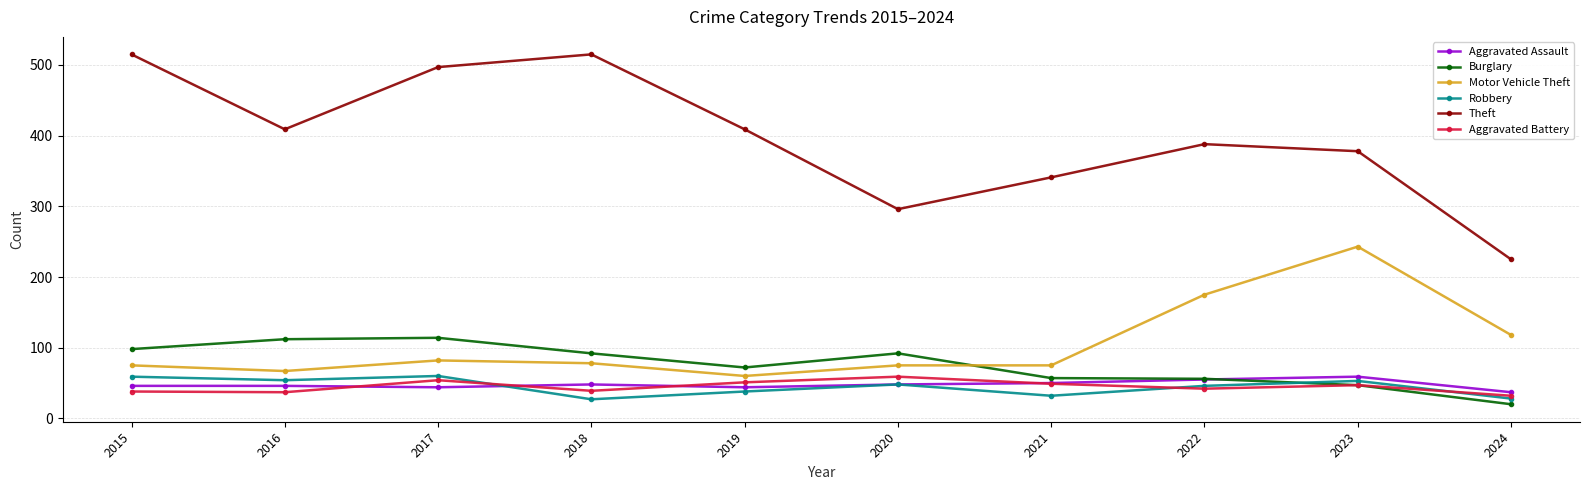

True or false: Motor Vehicle Theft and Theft cross at least once.

False